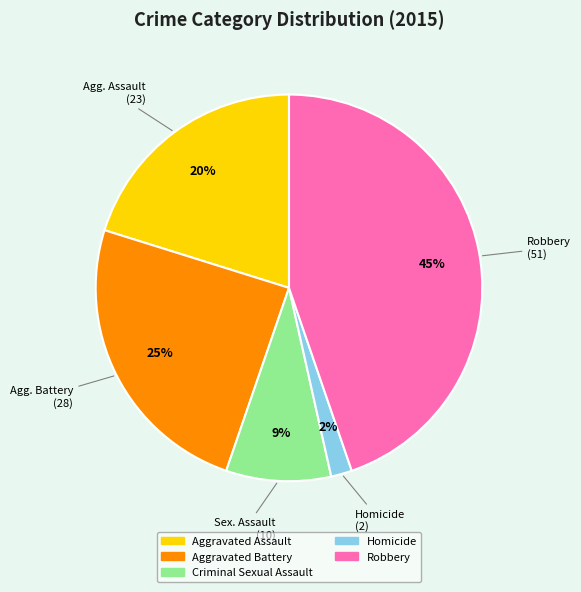

How many segments does this pie chart have?

5